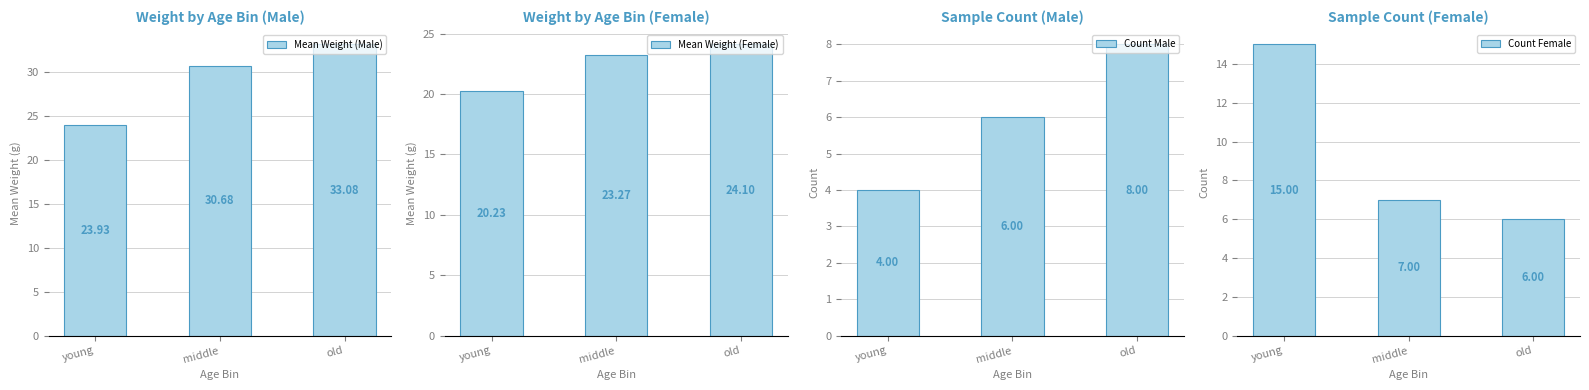

Reading left to right, list all the values displayed in this chart.

Mean Weight (Male): young=23.9	middle=30.7	old=33.1
Mean Weight (Female): young=20.2	middle=23.3	old=24.1
Count Male: young=4.0	middle=6.0	old=8.0
Count Female: young=15.0	middle=7.0	old=6.0